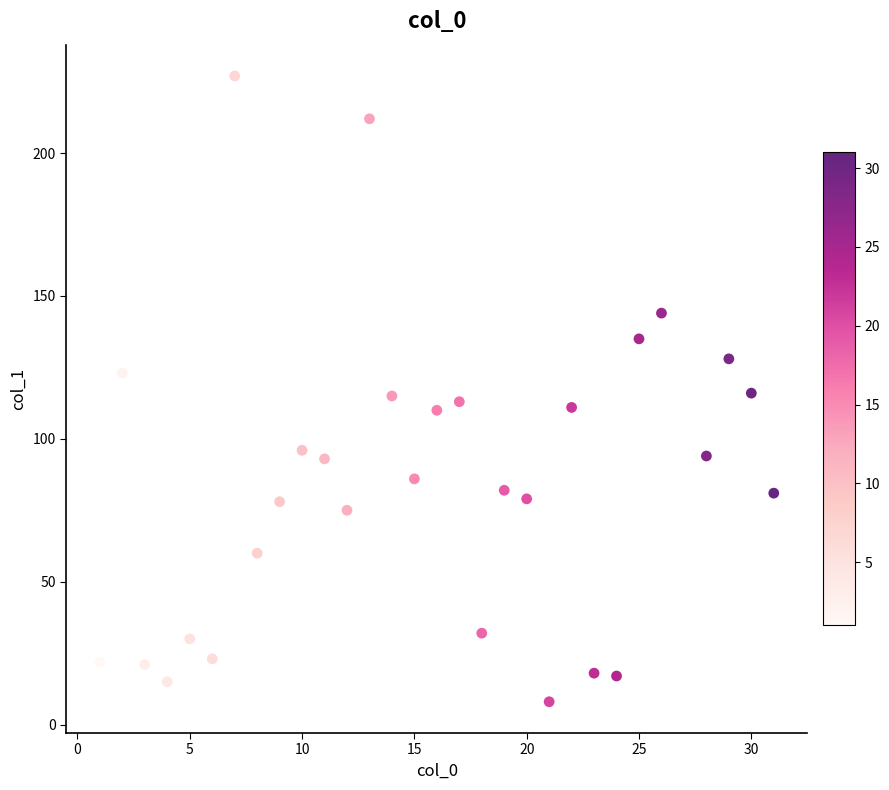

What is the range of X values (max minus min)?

30